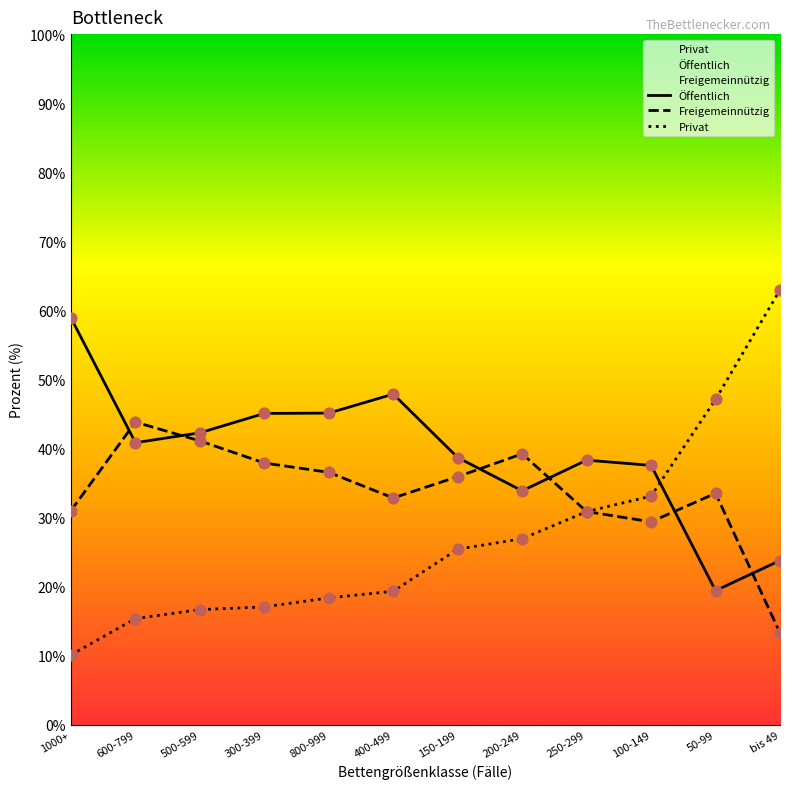

Which series reaches the maximum Y coordinate?

Privat